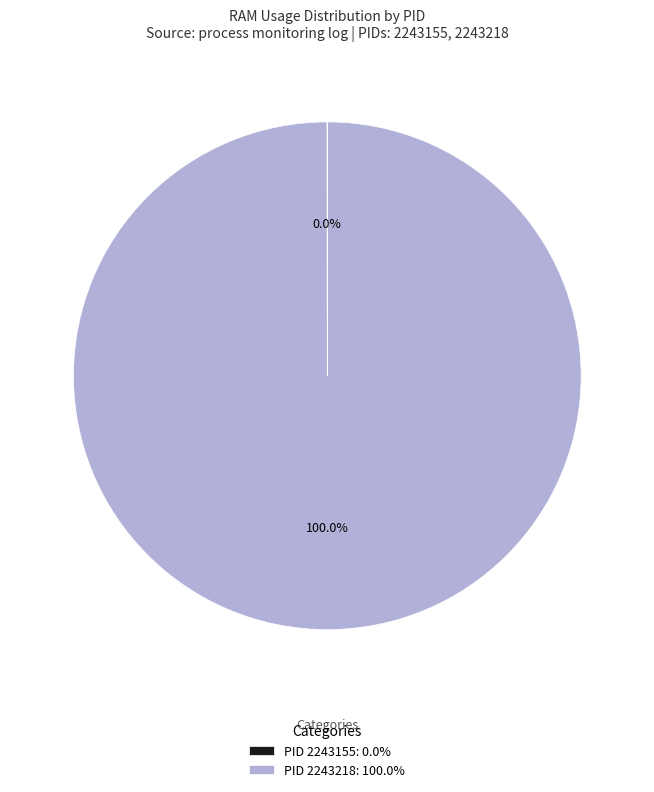

Which category has the biggest portion of the pie?

PID 2243218: 100.0%